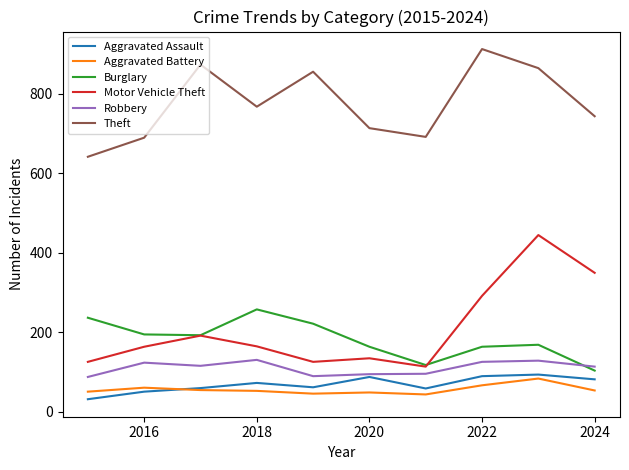

What is the difference between the maximum and minimum values in the Burglary series?

154